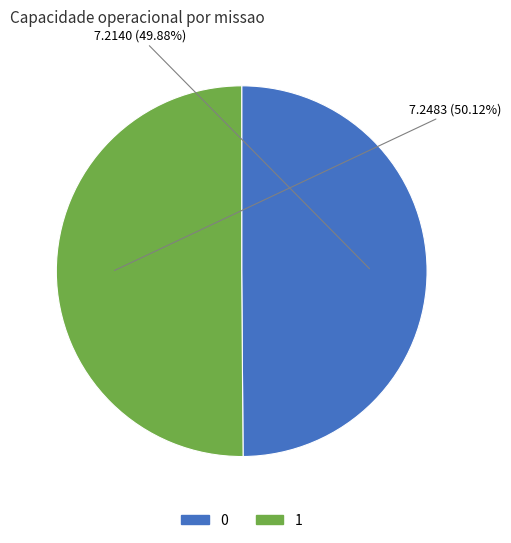

How many segments does this pie chart have?

2